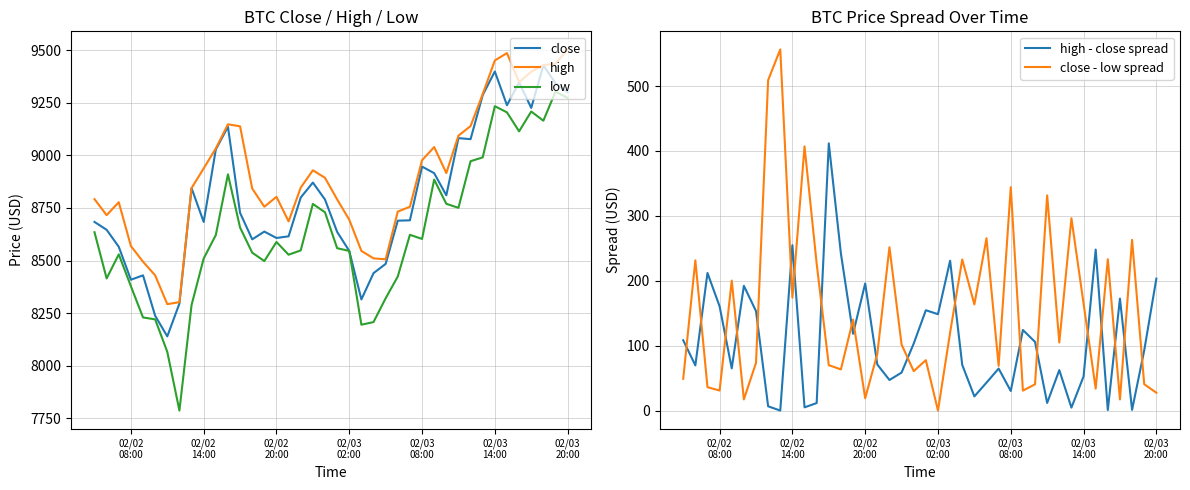

What is the highest value of the close - low spread series?

556.5